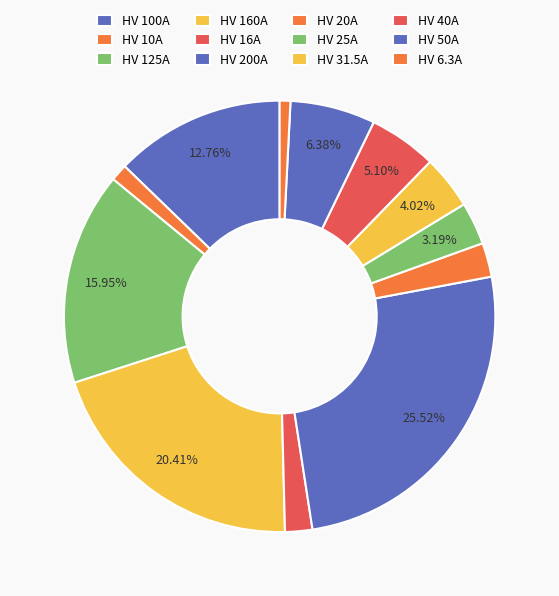

To the nearest percent, what portion does HV 6.3A represent?

1%